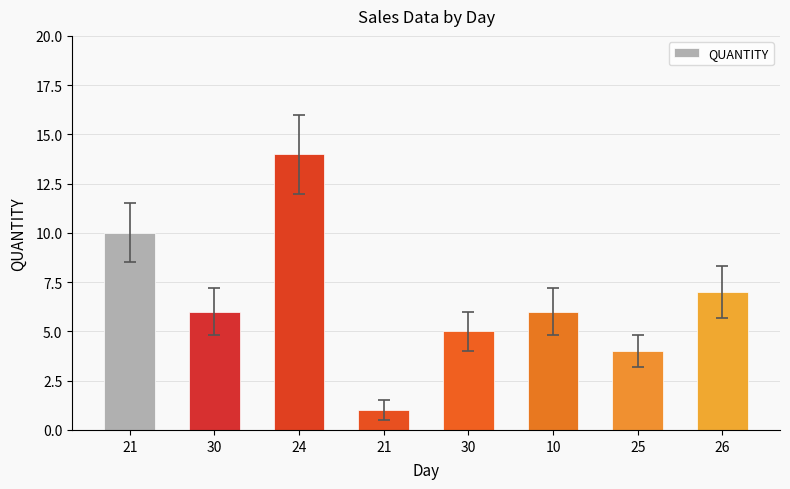

The chart shows a value of 14 at 24. True or false?

True